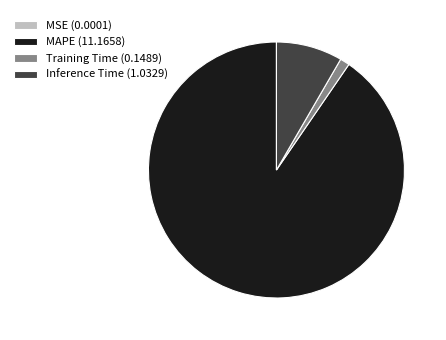

Is Training Time (0.1489) the majority of the pie?

No